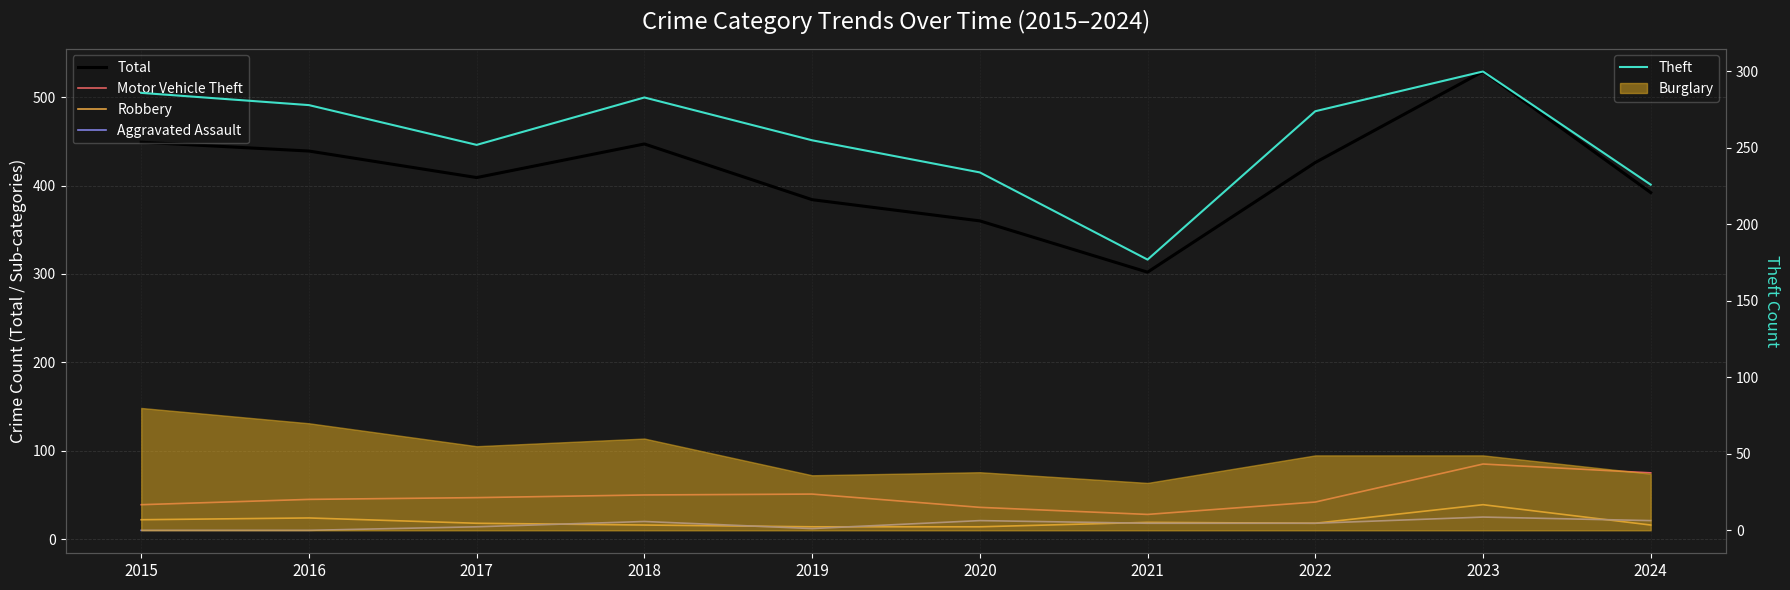

List the labels in order of Motor Vehicle Theft value, largest first.

2023, 2024, 2019, 2018, 2017, 2016, 2022, 2015, 2020, 2021